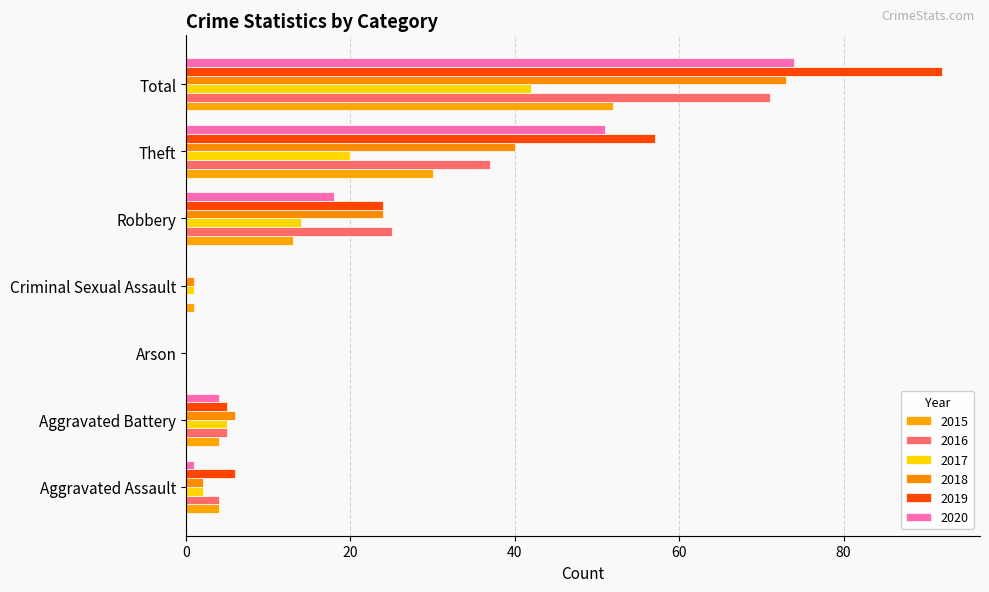

At which label is 2018 closest to 36?

Theft